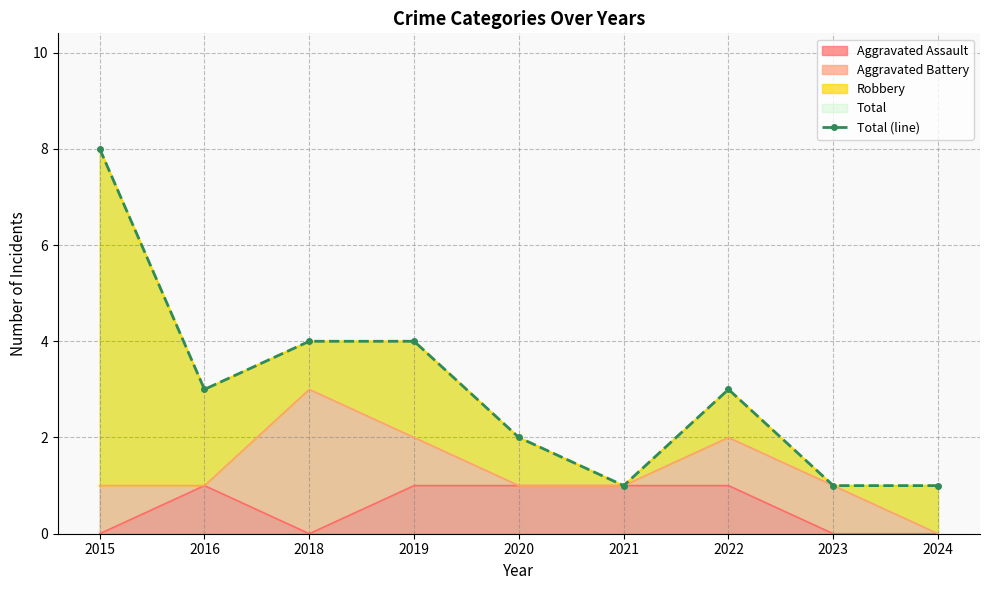

How many values are below 3?

4